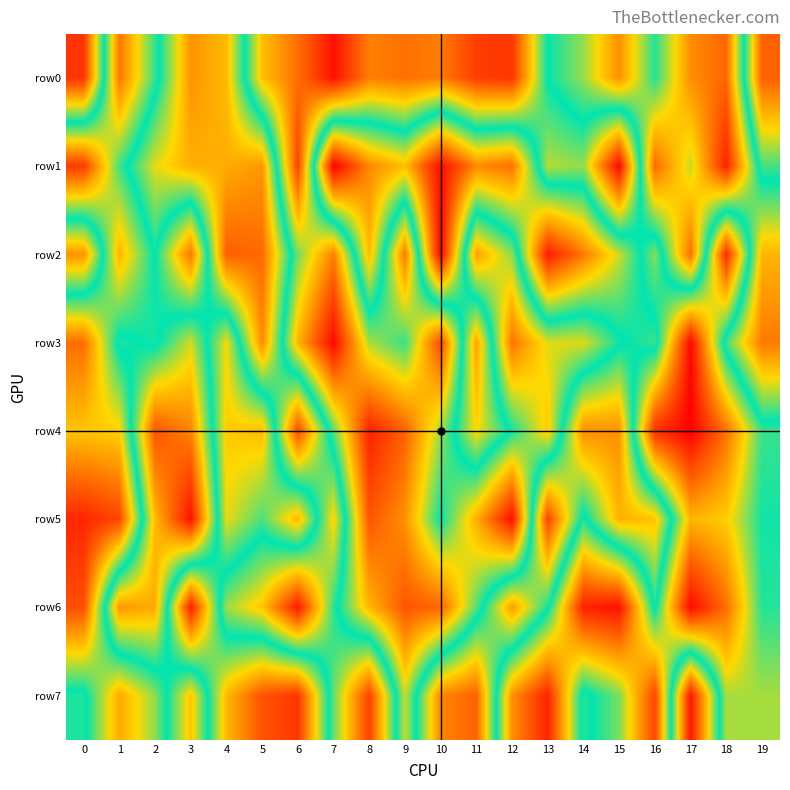

Between 15 and 5, which is larger?

15